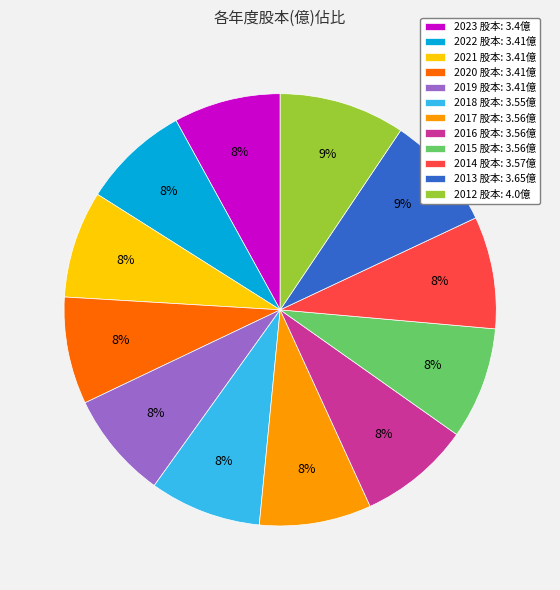

Is there a majority slice in this chart?

No